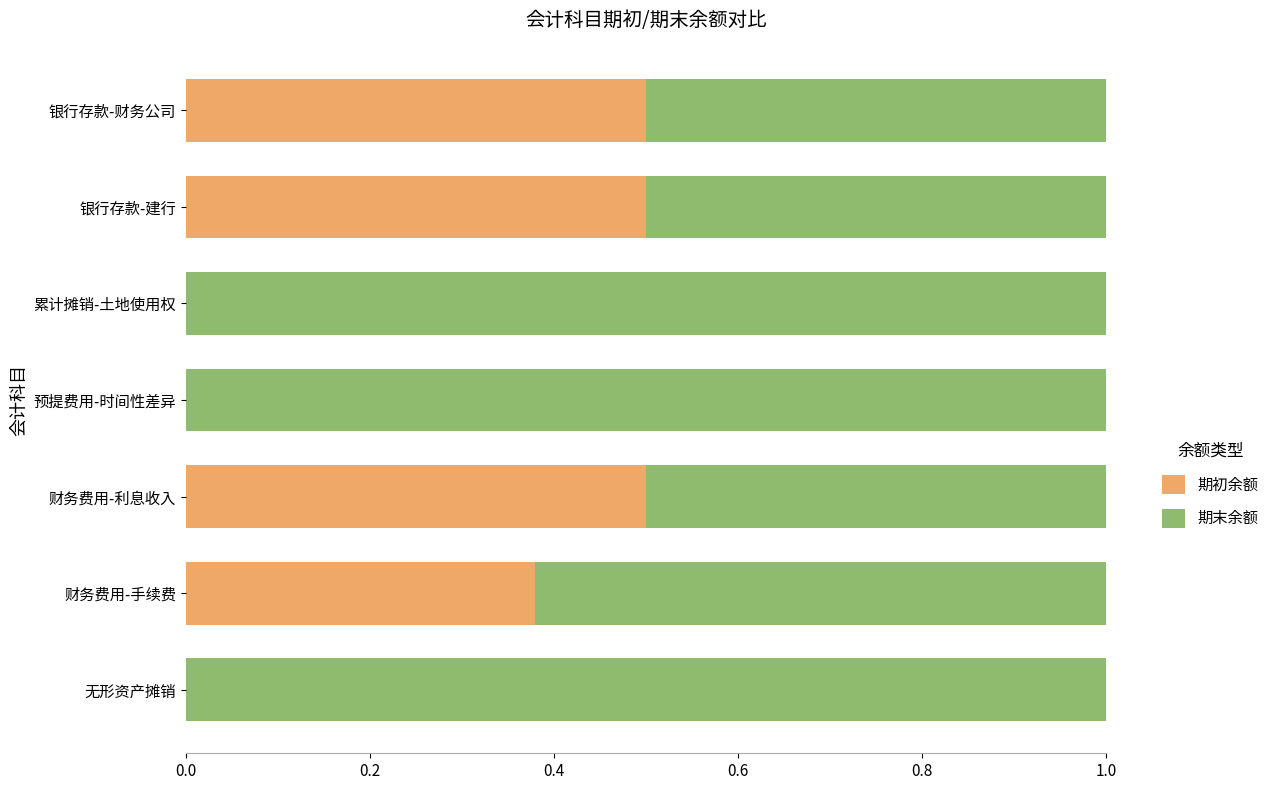

What is the total value across all series at 累计摊销-土地使用权?

1.0